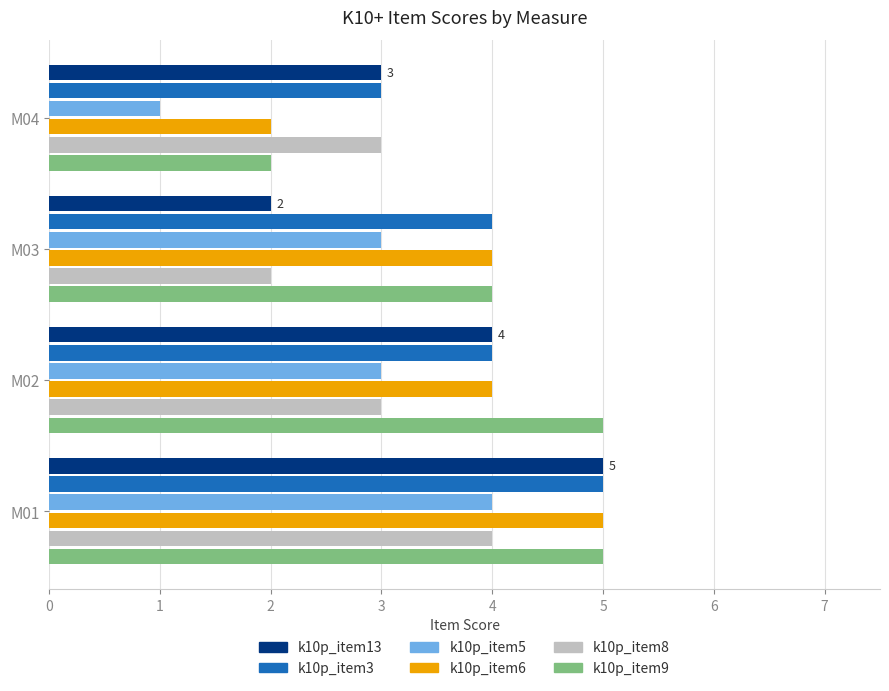

At how many categories does at least one series exceed 2?

4